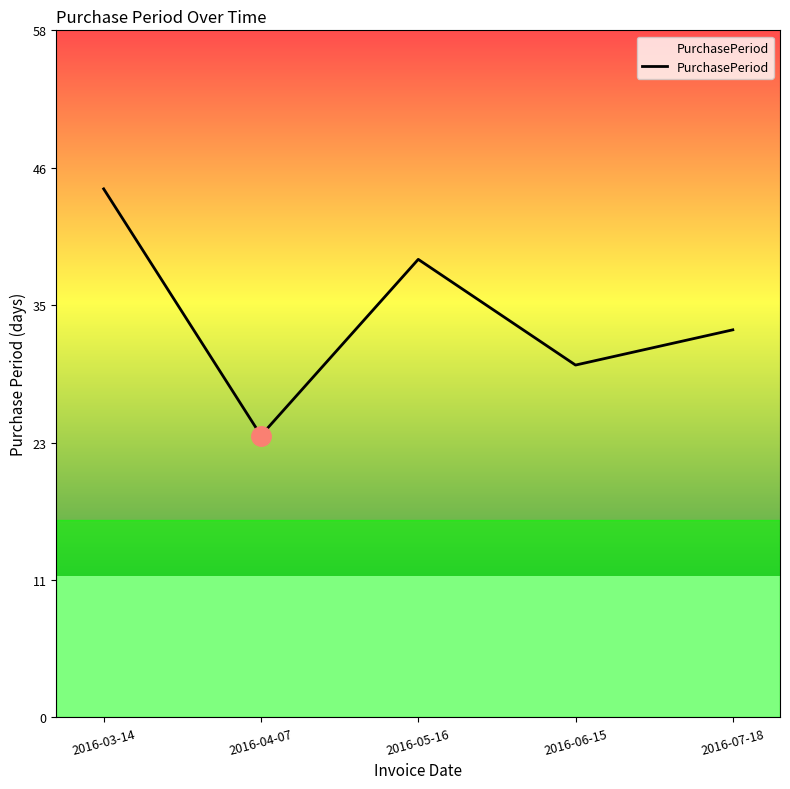

True or false: there are more than 2 points higher than both neighbors.

False